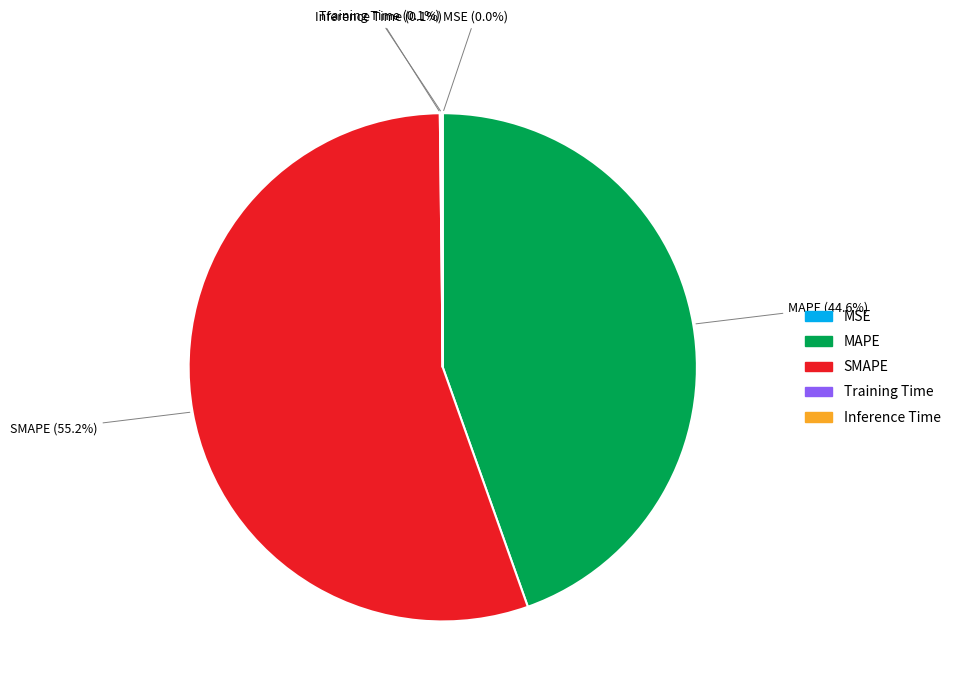

What is the majority slice?

SMAPE